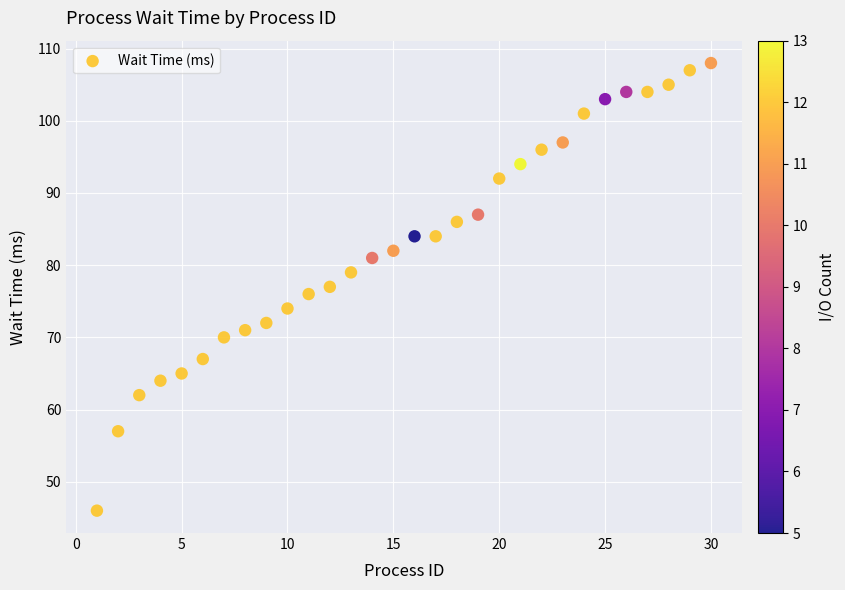

What is the range of X values (max minus min)?

29